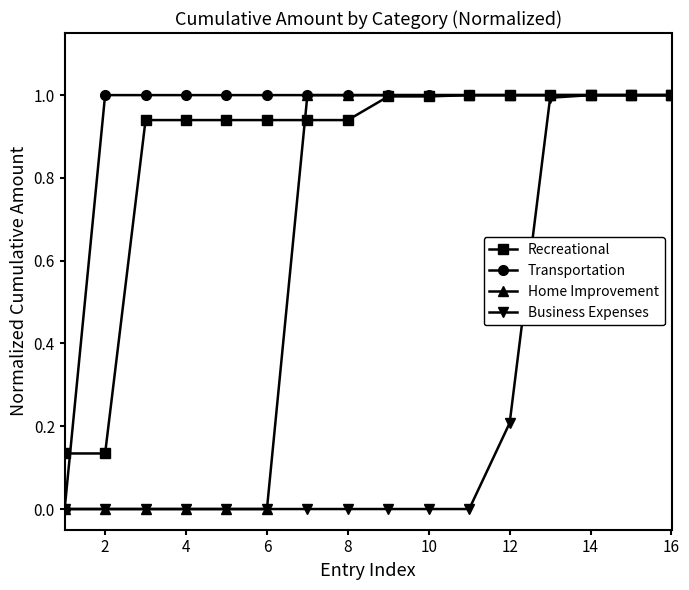

What is the difference between the maximum and minimum values in the Home Improvement series?

1.0